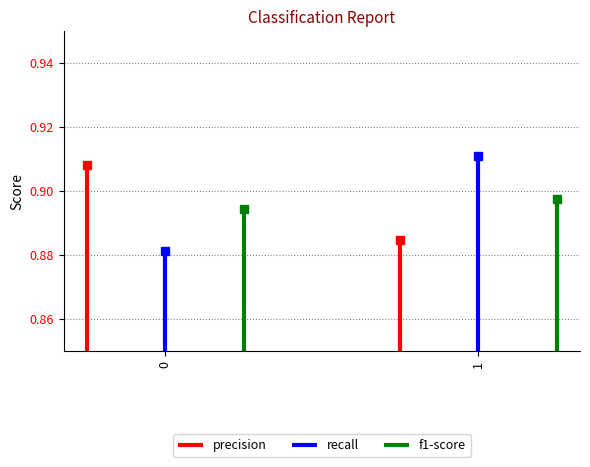

Count the precision values in the range 0 to 1.

2